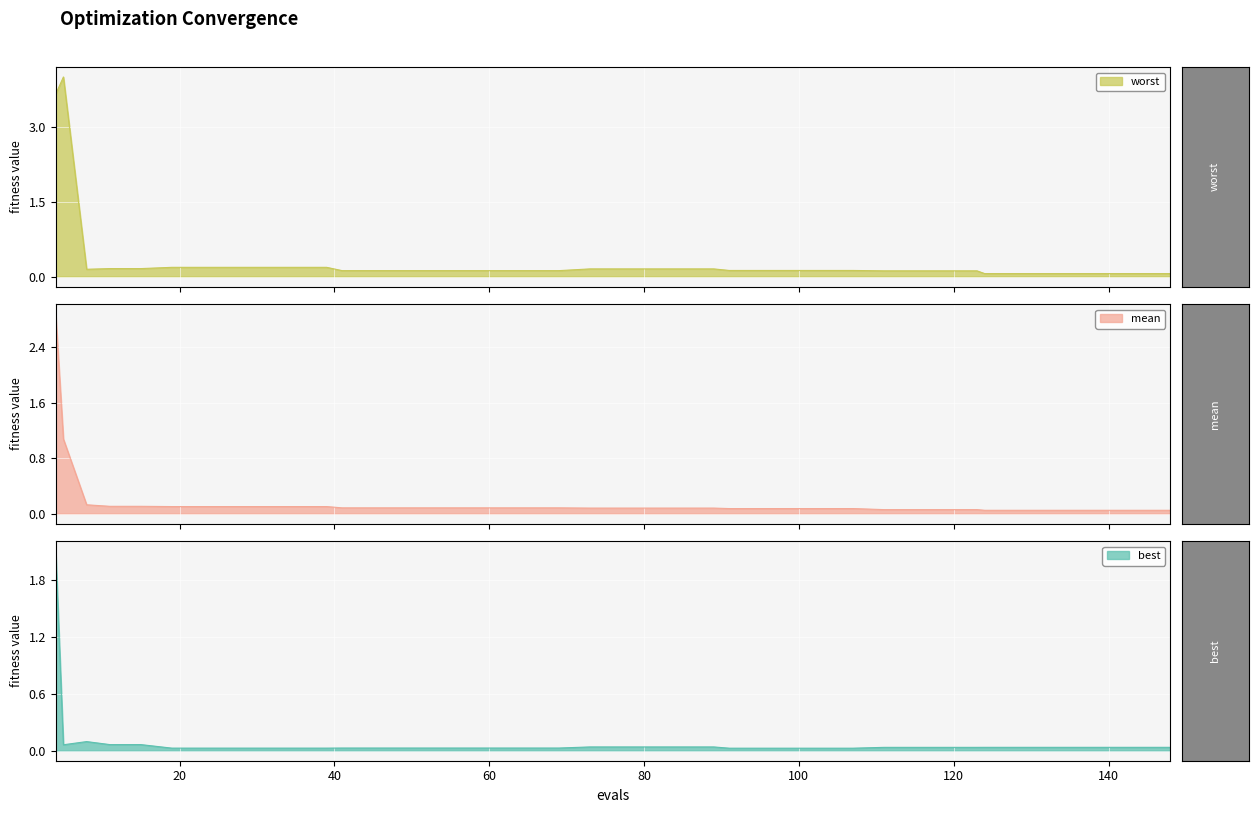

True or false: best and worst cross at least once.

False